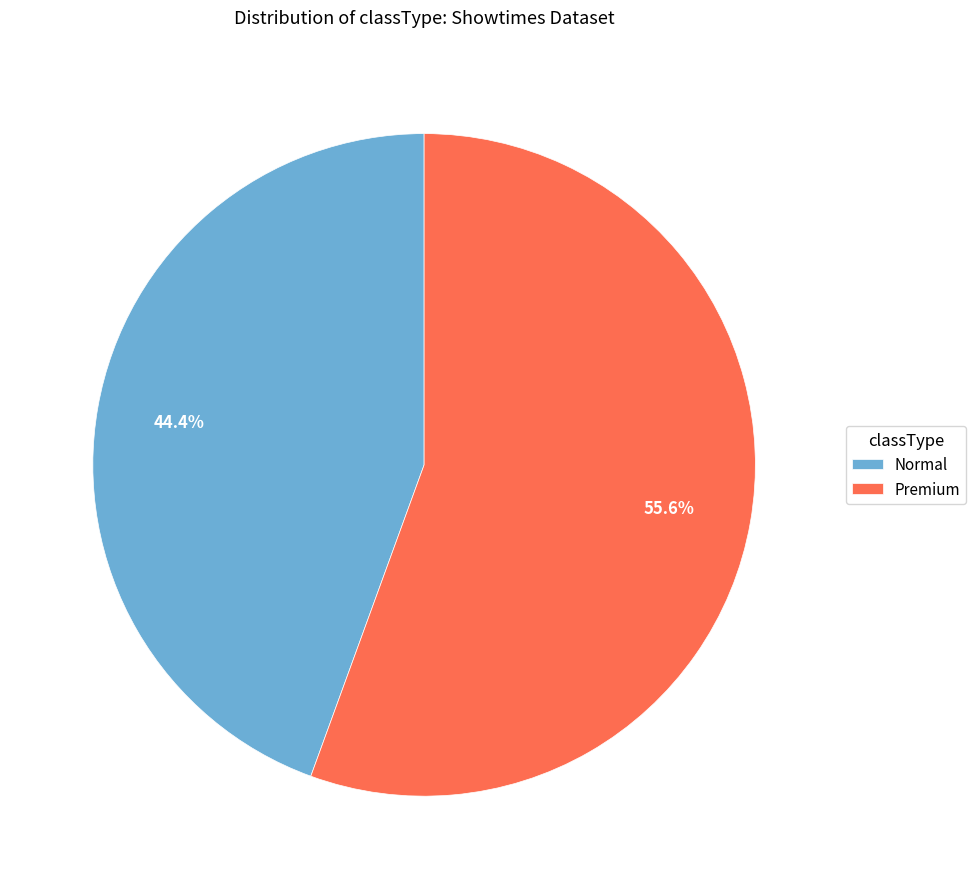

Approximately how many times larger is the value at Premium compared to Normal?

1.3